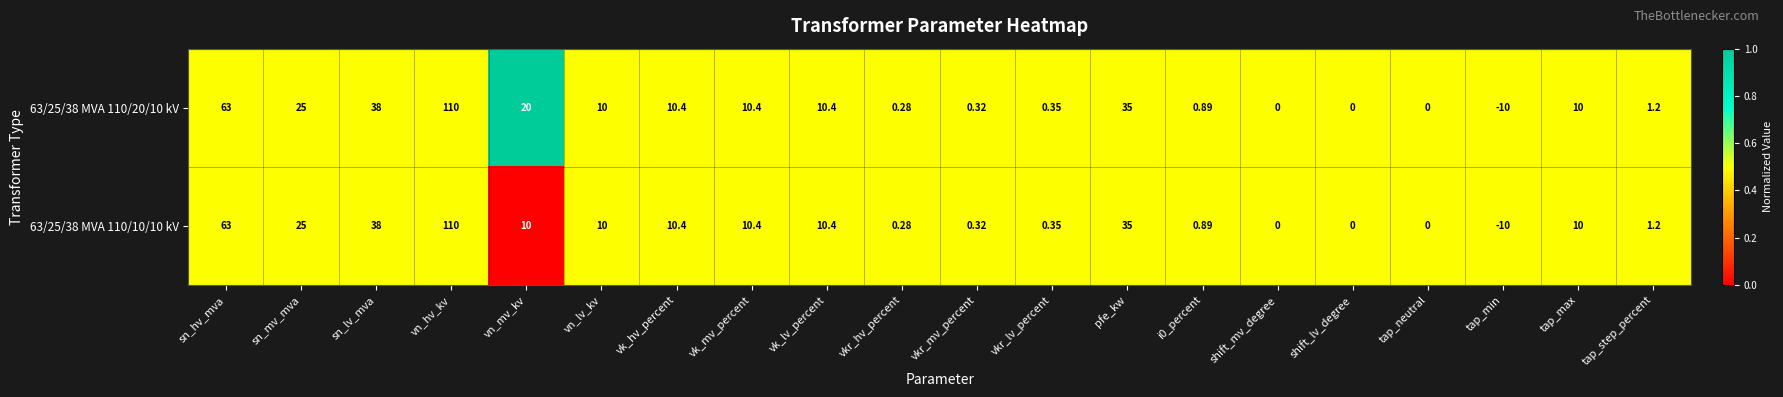

Which category has the highest value across all series?

vn_hv_kv